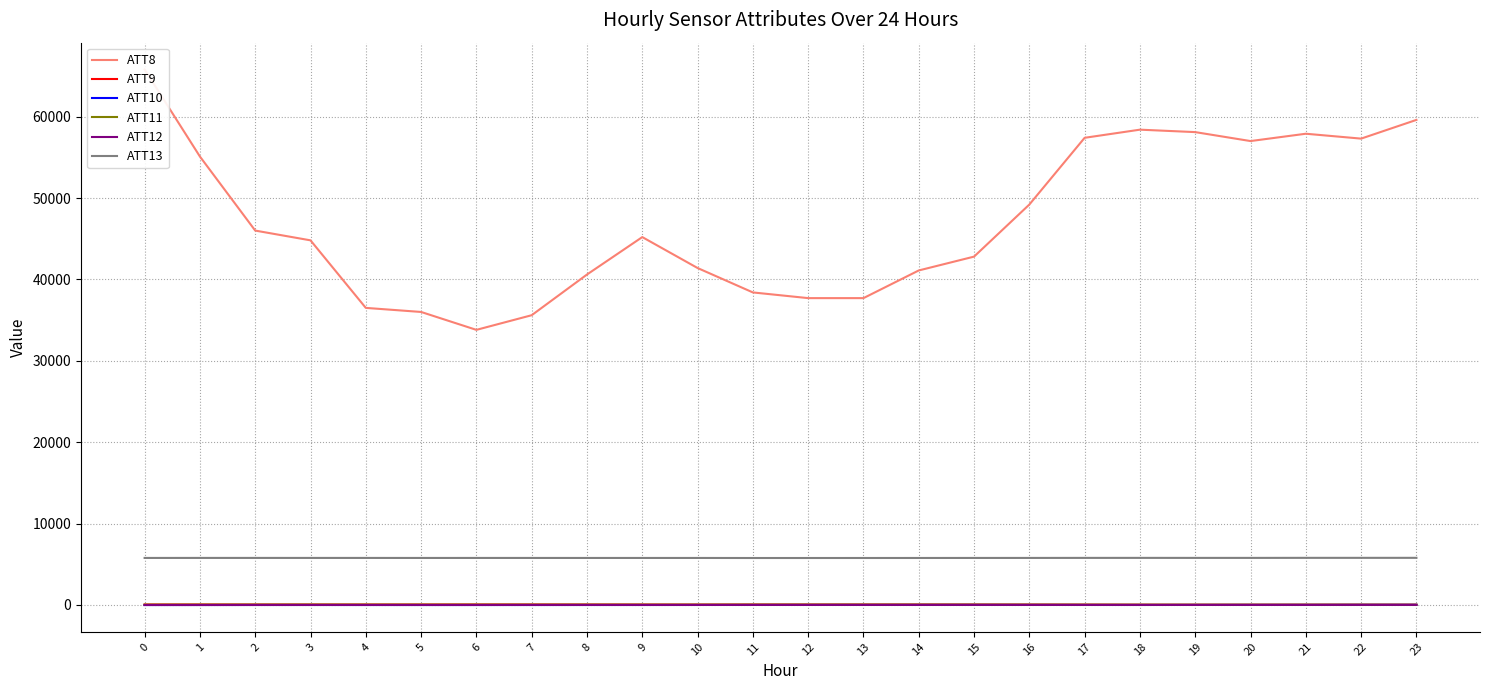

What is the value of the ATT11 point at the 18th from the left?

30.3